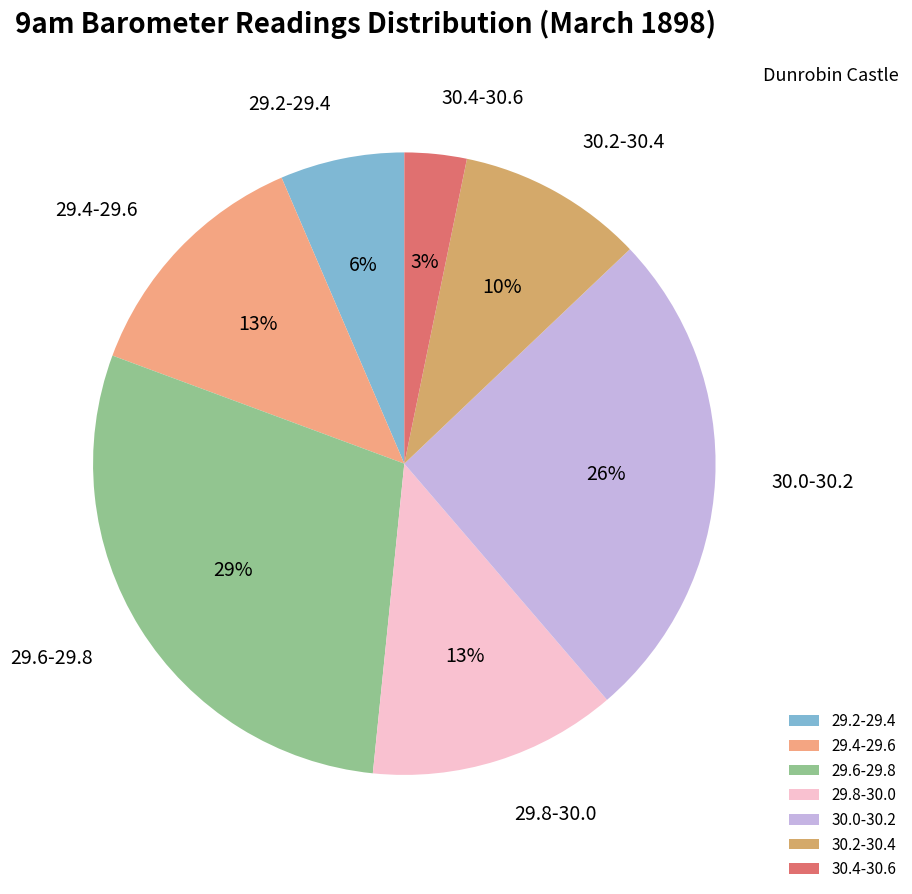

True or false: 30.2-30.4 accounts for 10% of the total.

True